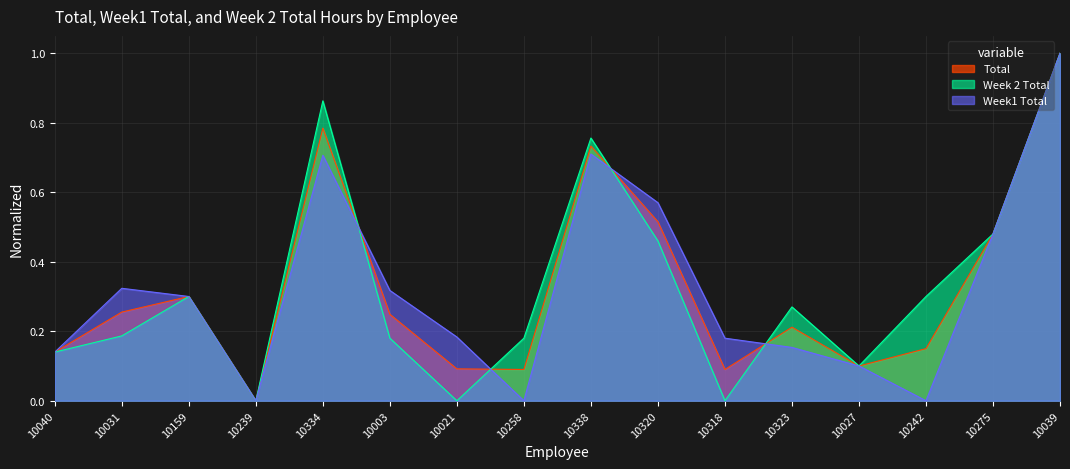

At 10258, list the series in order from smallest to largest.

Week1 Total, Total, Week 2 Total